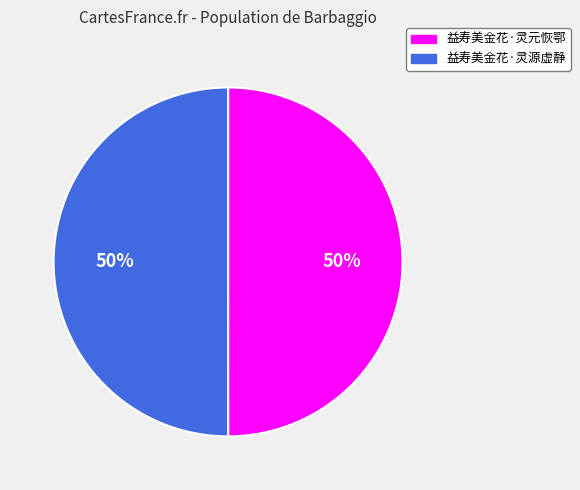

To the nearest percent, what percentage of the pie is 益寿美金花·灵源虚静?

50%